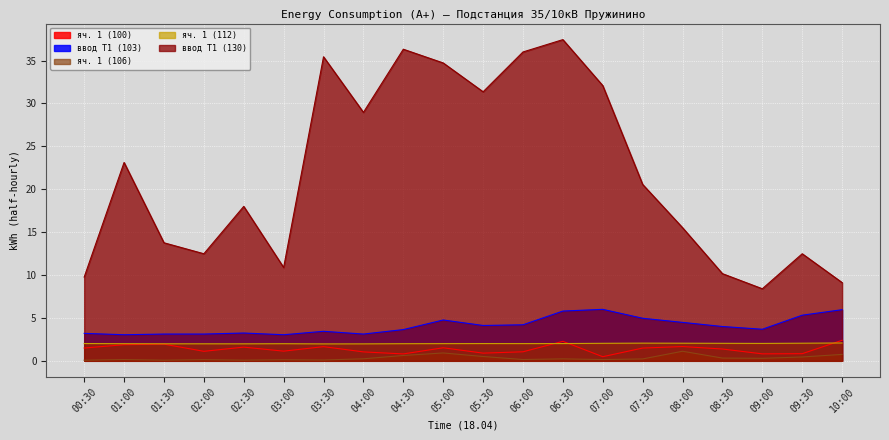

Between 01:00 and 05:30, which is larger?

01:00